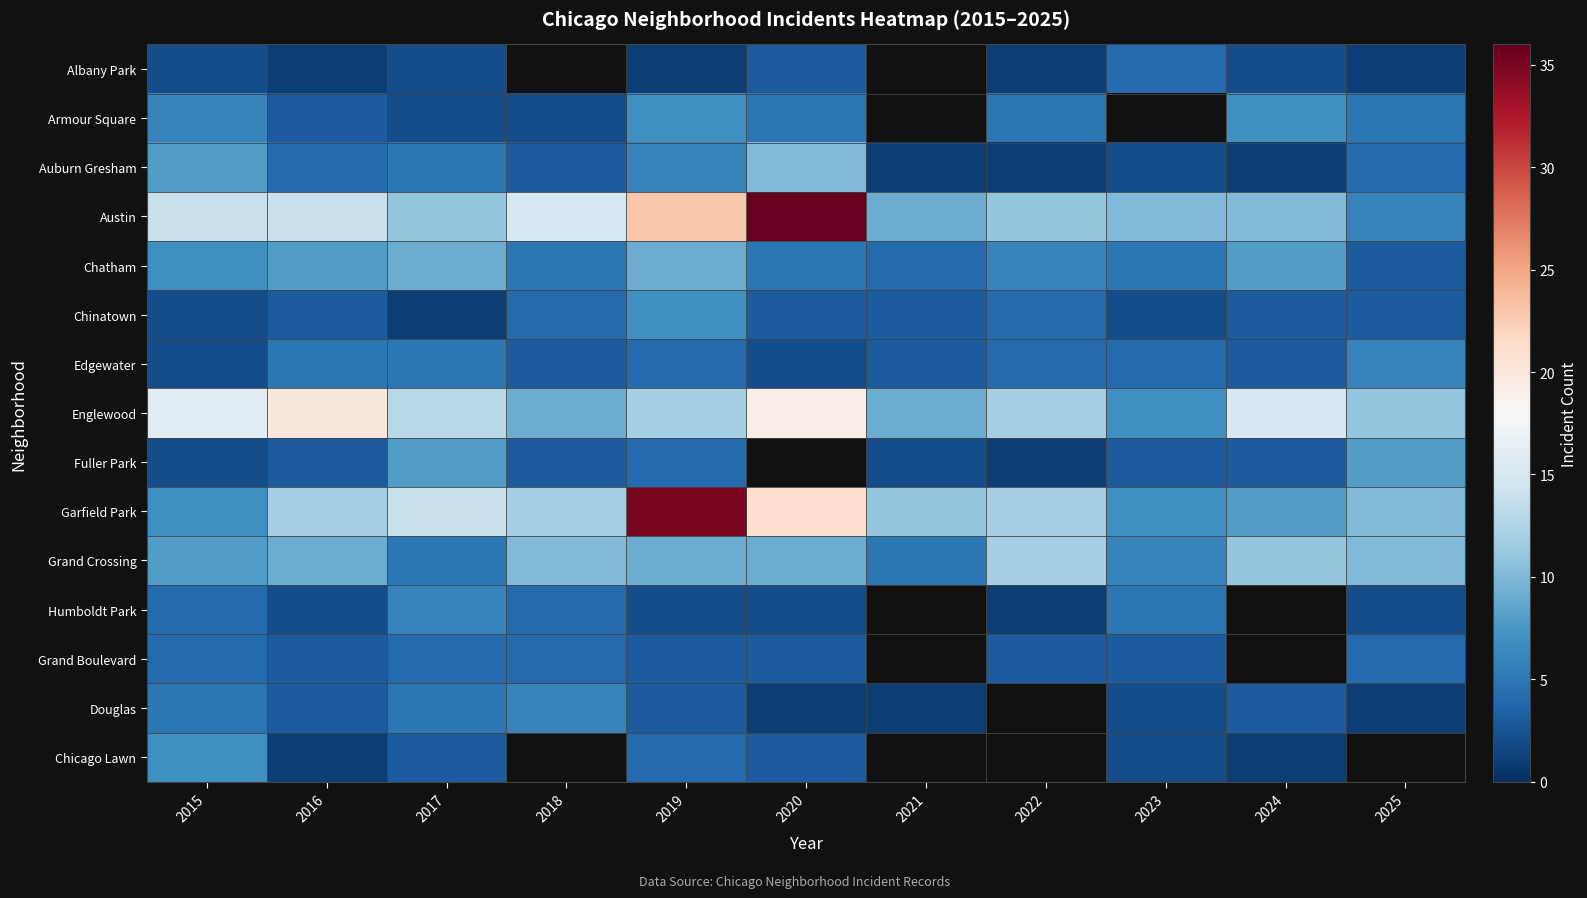

Which series changed the most between 2021 and 2023?

Garfield Park